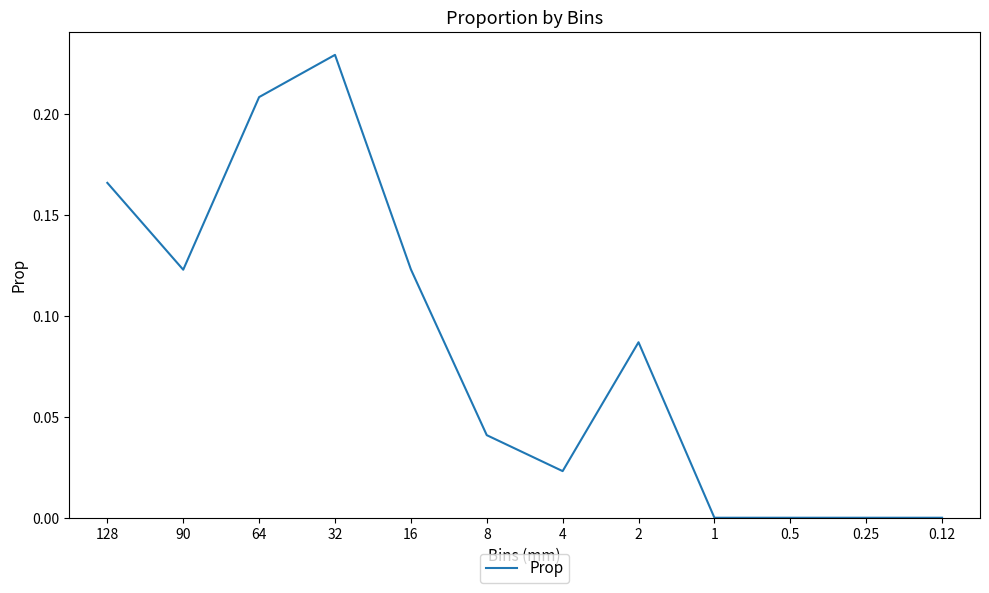

Is this an area chart (filled region under the line)?

No